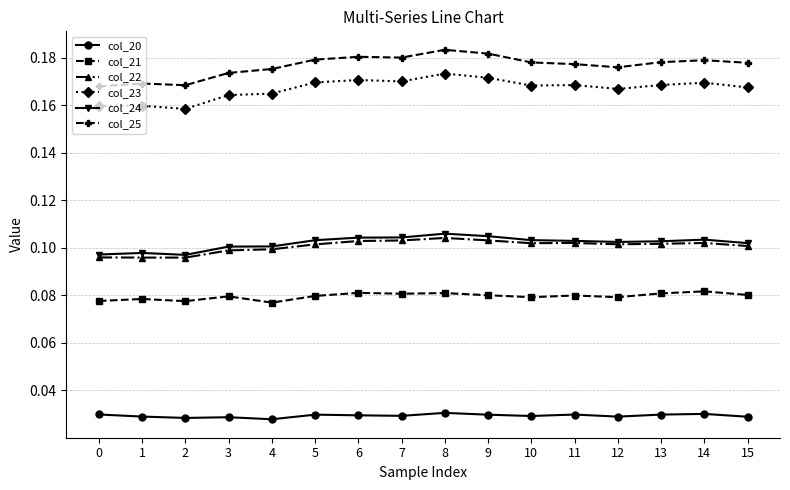

Which series changed the most between 1 and 15?

col_25